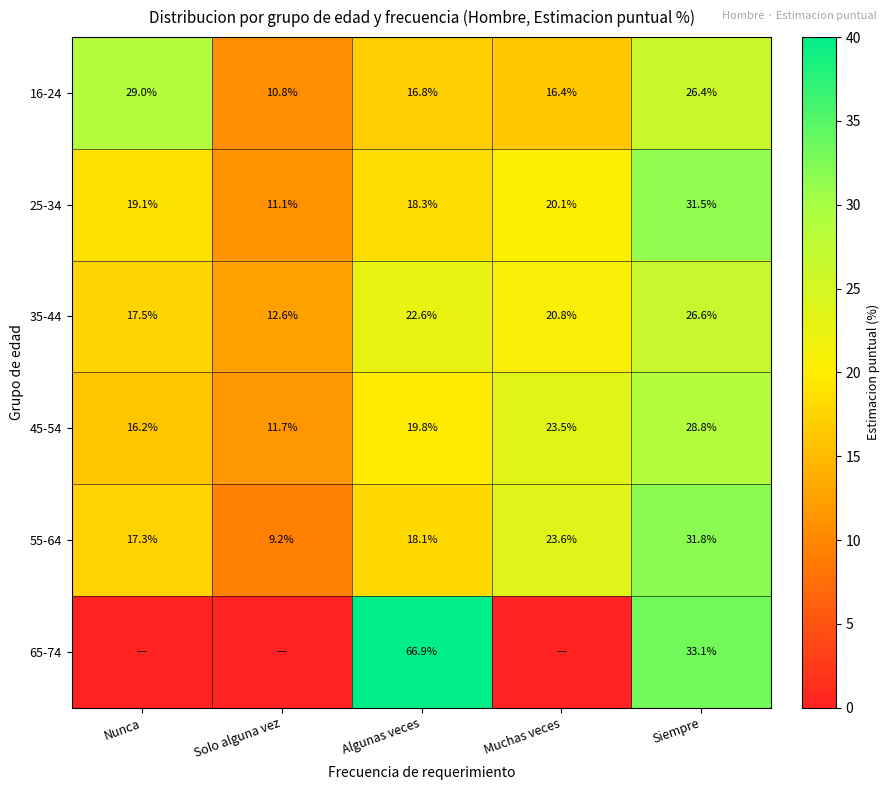

At which label does 45-54 reach its minimum?

Solo alguna vez